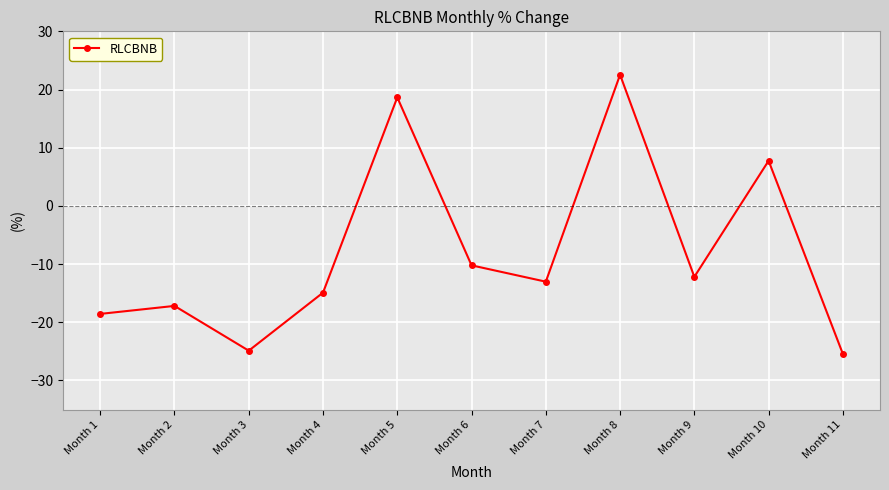

Reading left to right, list all the values displayed in this chart.

Month 1=-18.6	Month 2=-17.2	Month 3=-24.9	Month 4=-14.9	Month 5=18.6	Month 6=-10.2	Month 7=-13.0	Month 8=22.5	Month 9=-12.2	Month 10=7.8	Month 11=-25.4